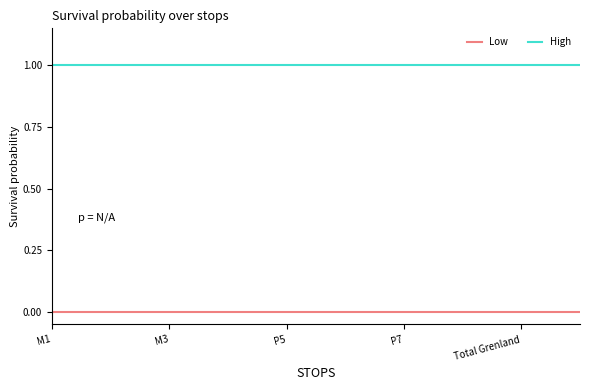

Rank the series by their maximum value, from highest to lowest.

High, Low